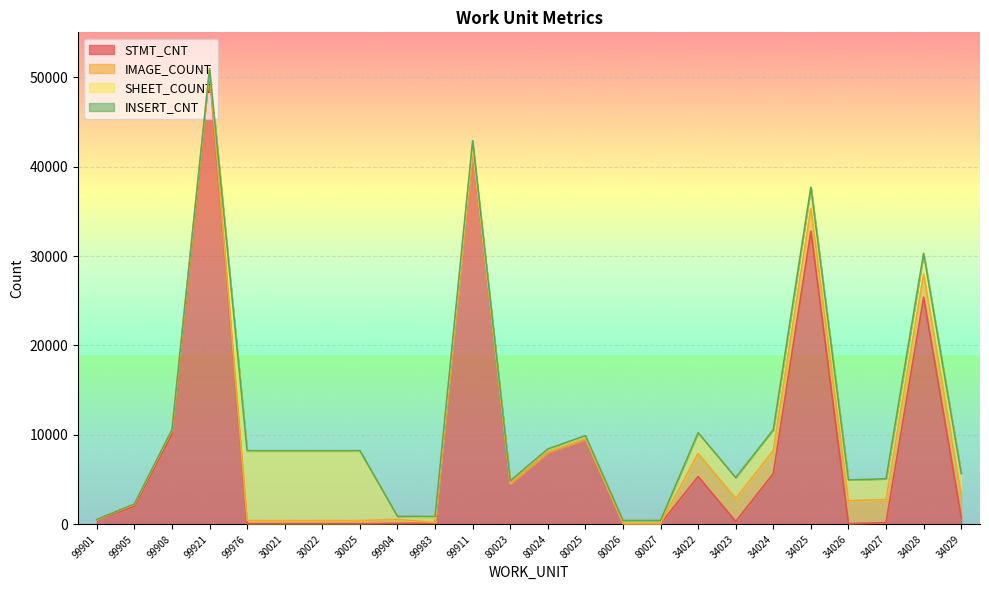

How many series are shown in this chart?

4